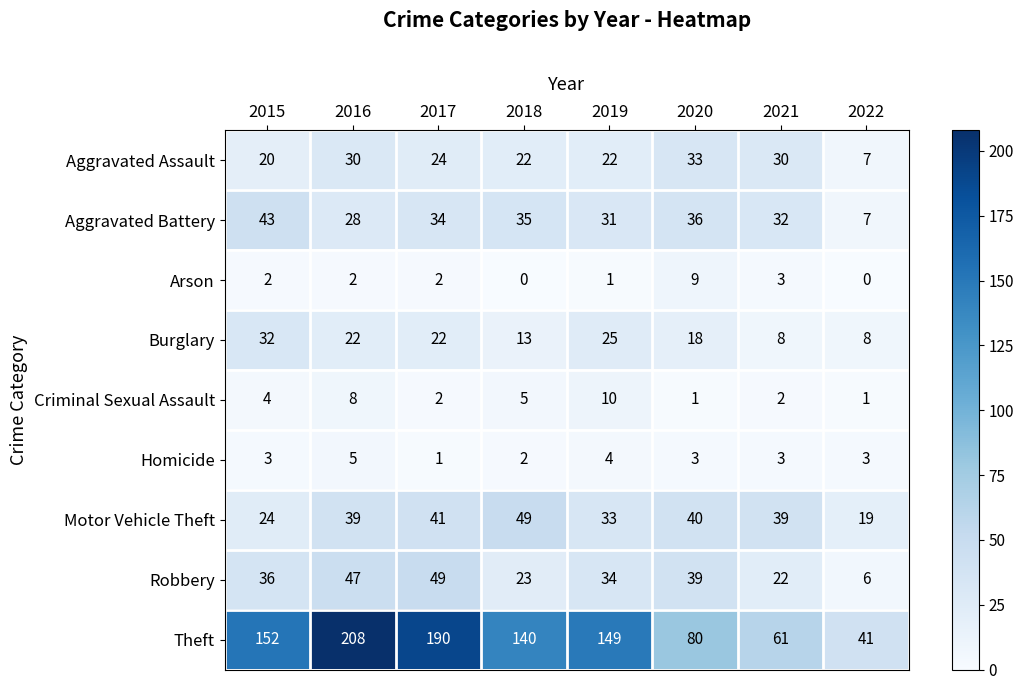

How many data points does each series have?

8